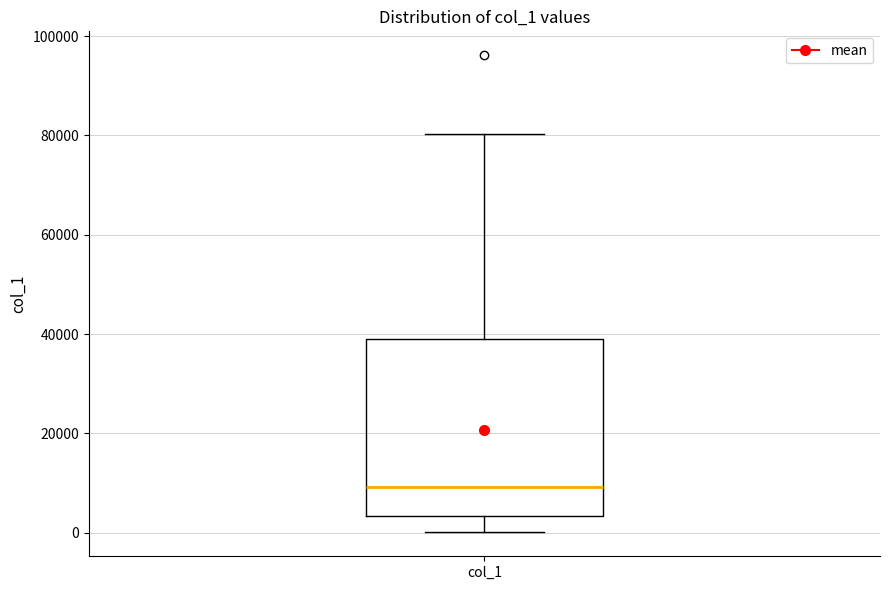

Where does the median line of the box for col_1 sit on the y-axis? The values are not printed on the chart, so give them approximately, as read against the axis.

10000